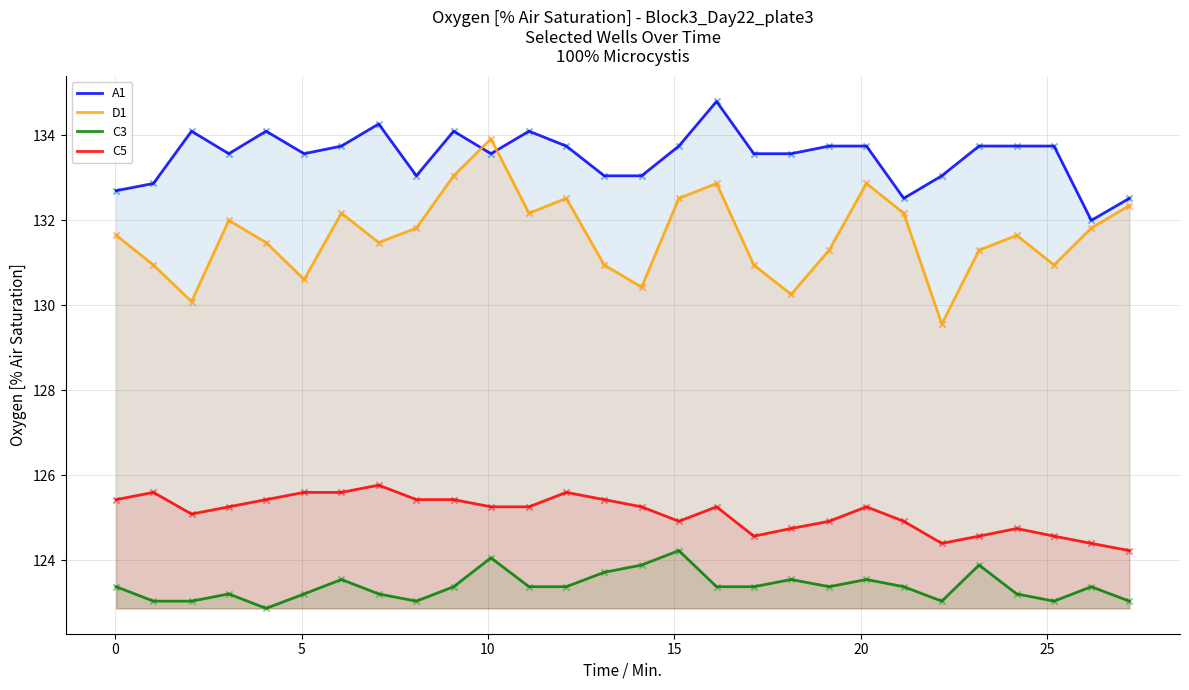

Which series has the largest total across all categories?

A1